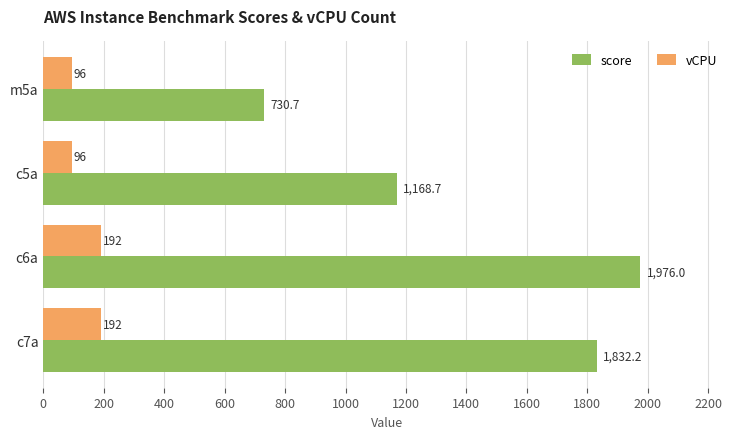

What is the approximate value of vCPU at c5a?

96.0